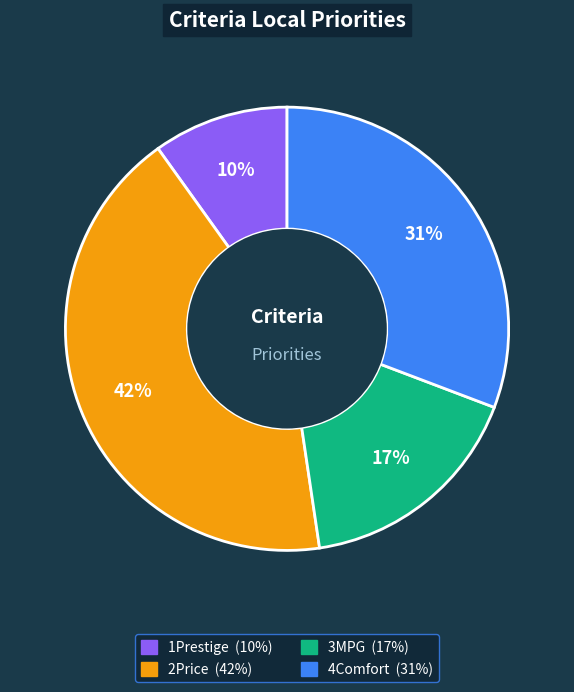

To the nearest percent, what is the difference between the 3MPG and 1Prestige slice percentages?

7%